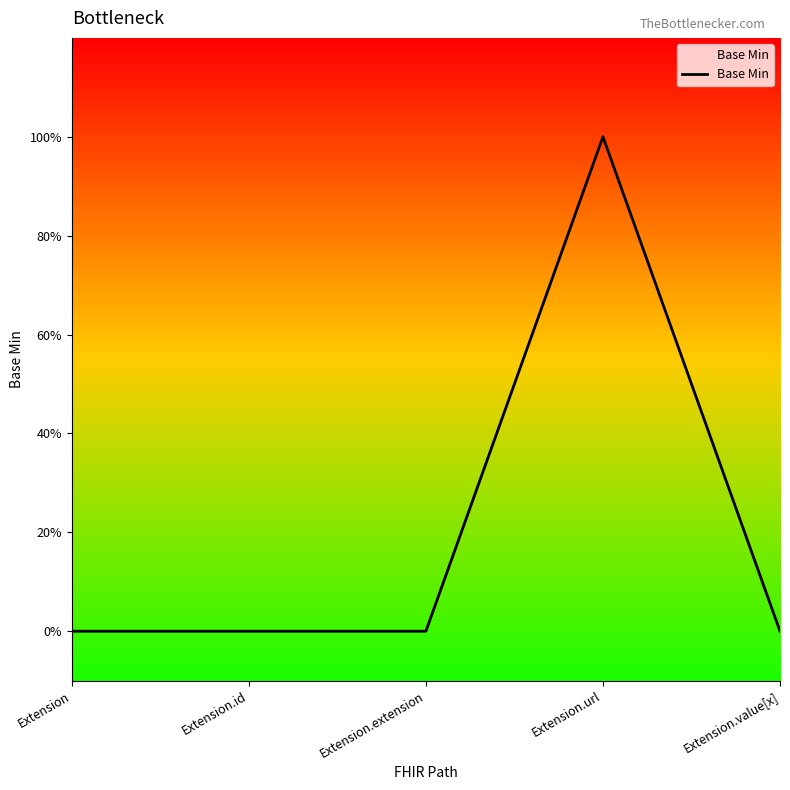

What is the sum of the values at Extension.url and Extension?

1